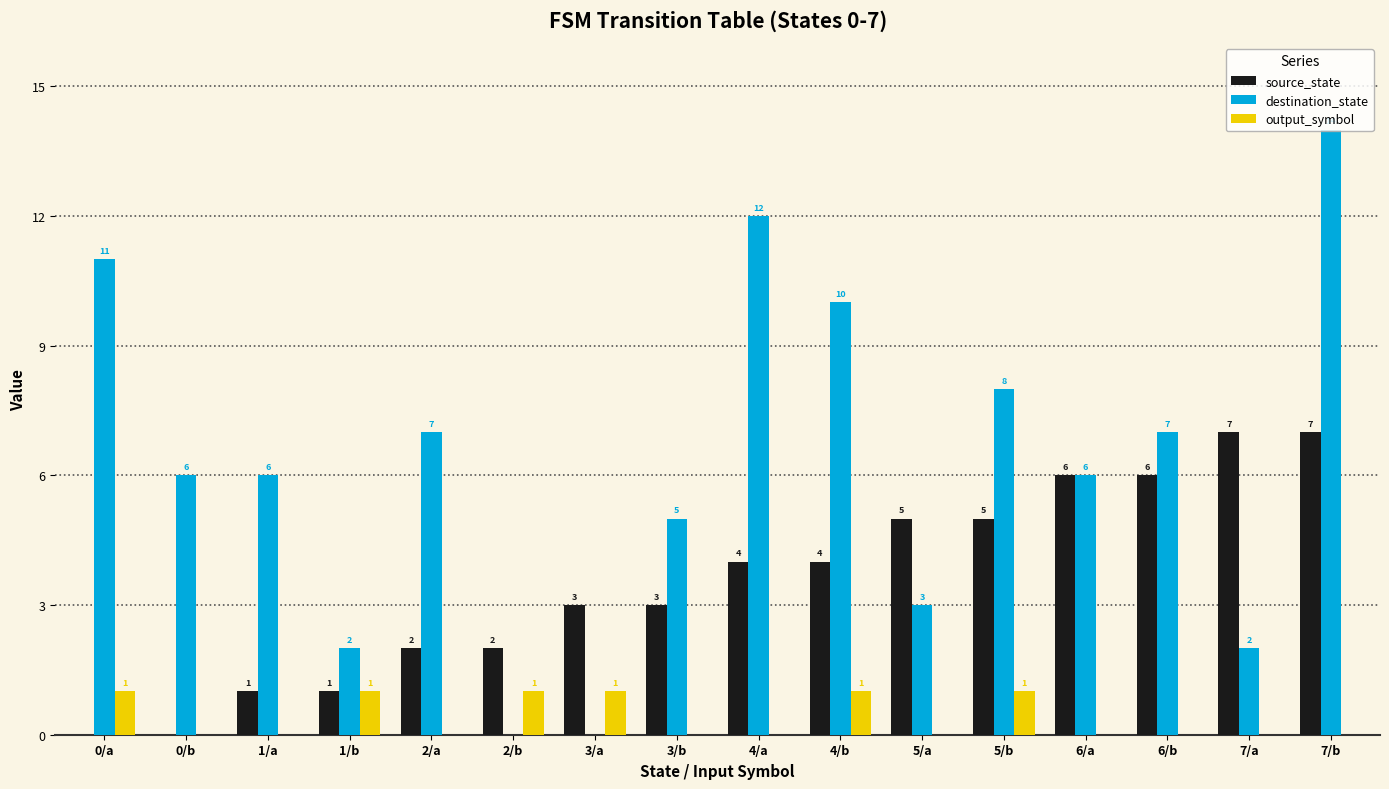

Is the value of output_symbol at 7/a greater than the value of destination_state at 7/b?

No